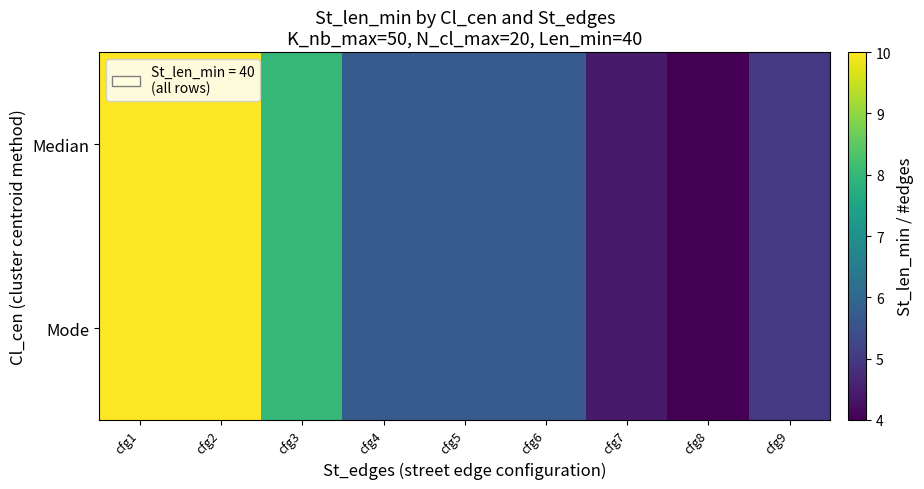

Rank the series at cfg8 from lowest to highest value.

Median, Mode